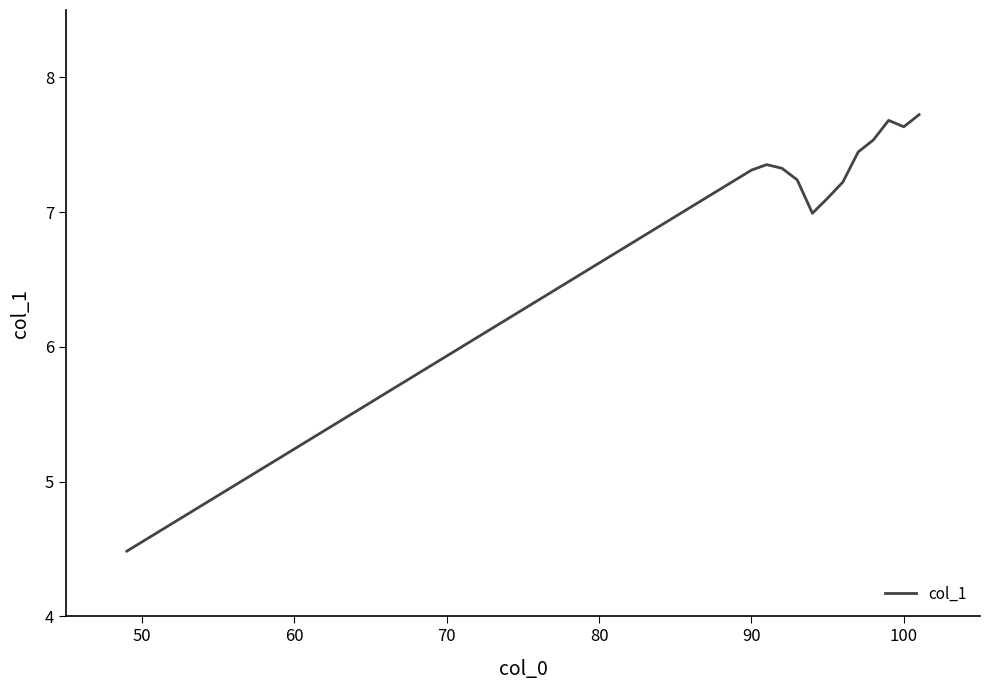

What is the difference between the maximum and minimum values?

3.2